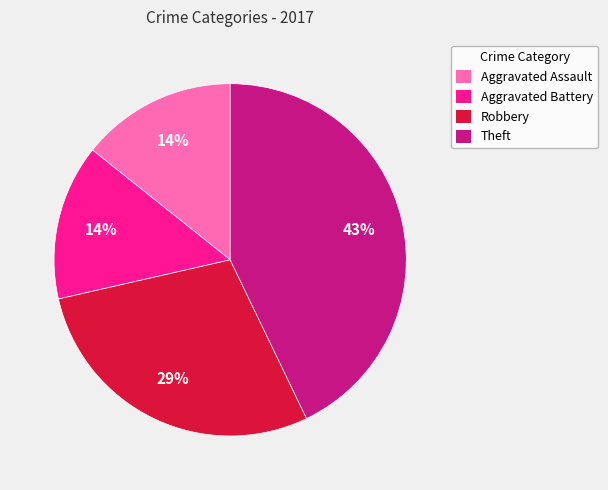

What is the largest slice in the pie chart?

Theft